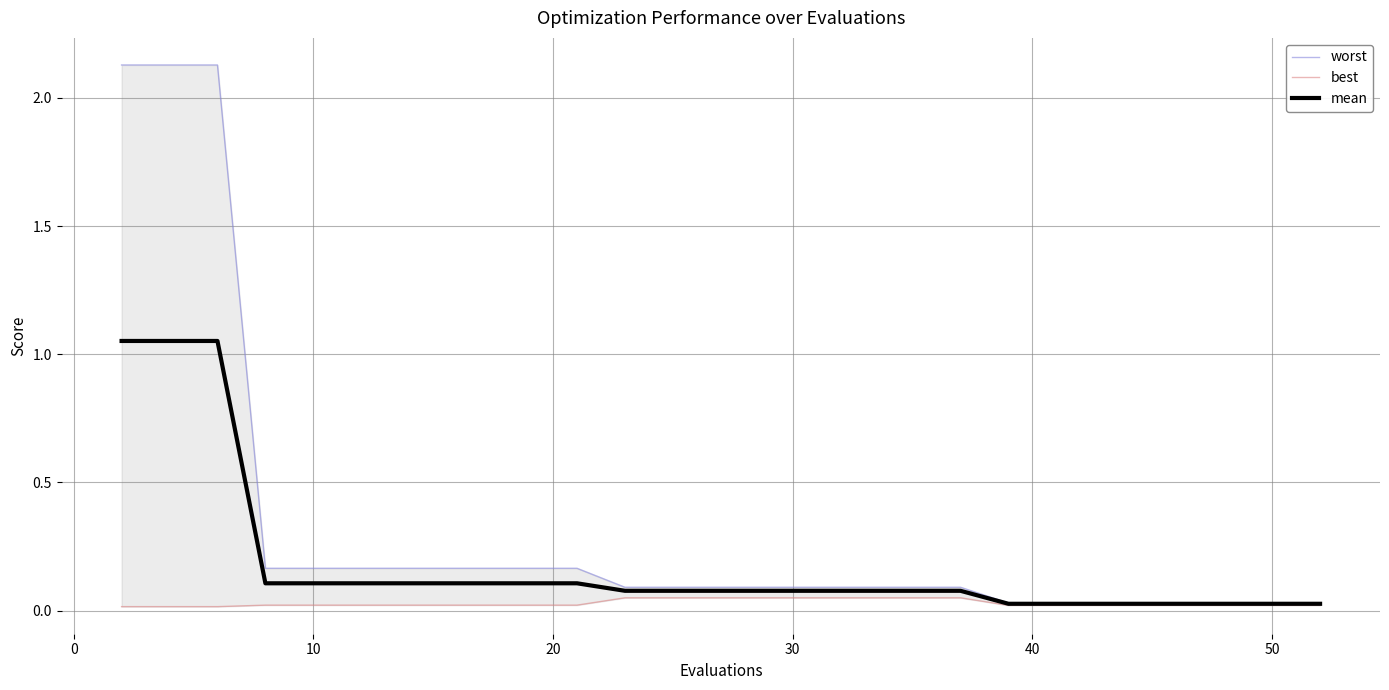

What are all the series names shown in the legend?

worst, best, mean